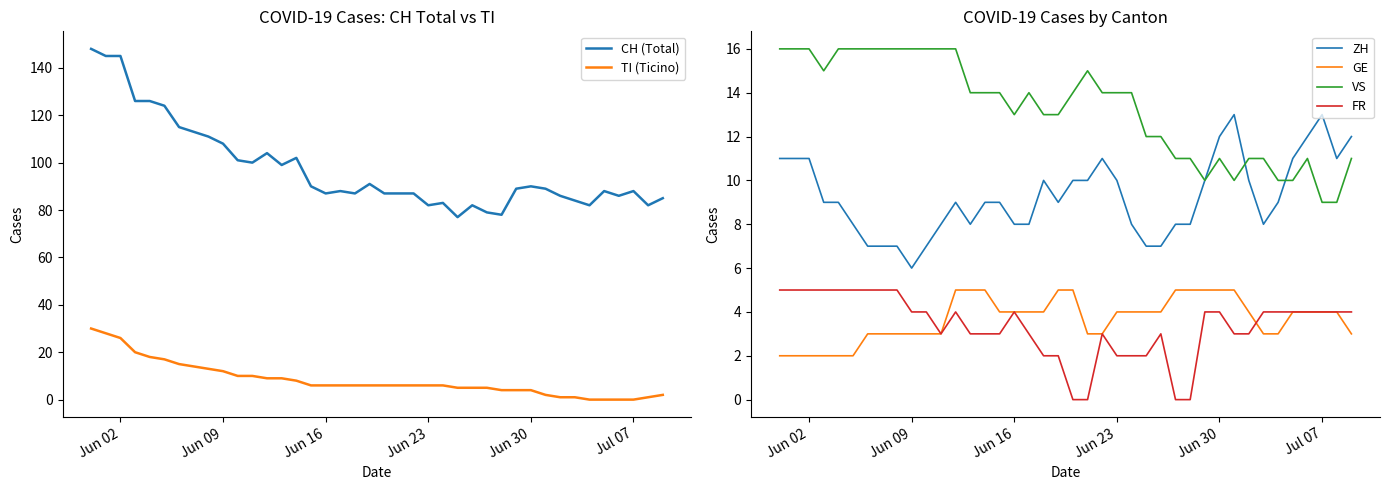

In FR, how many points are higher than both neighbors (excluding endpoints)?

4